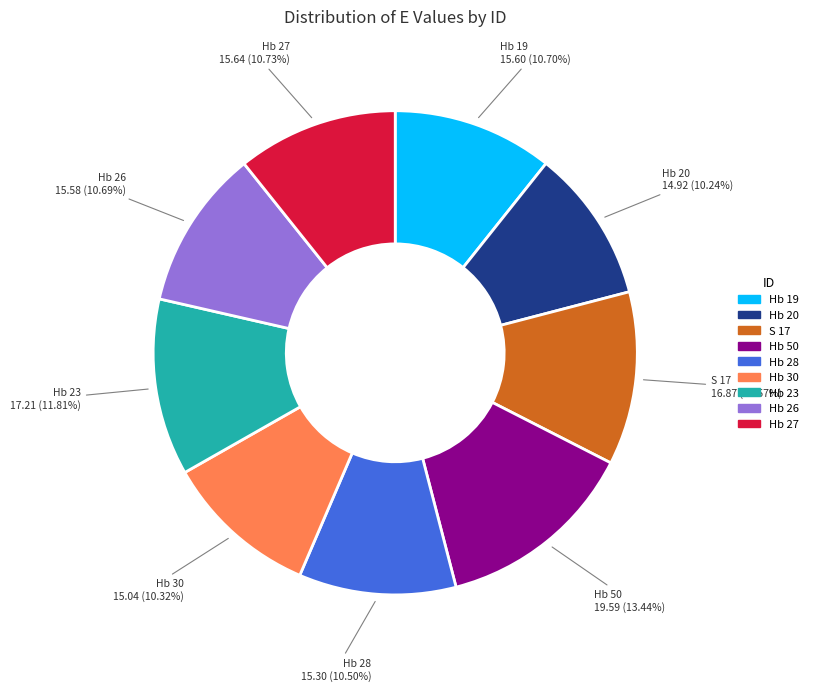

Count the number of slices in the pie.

9